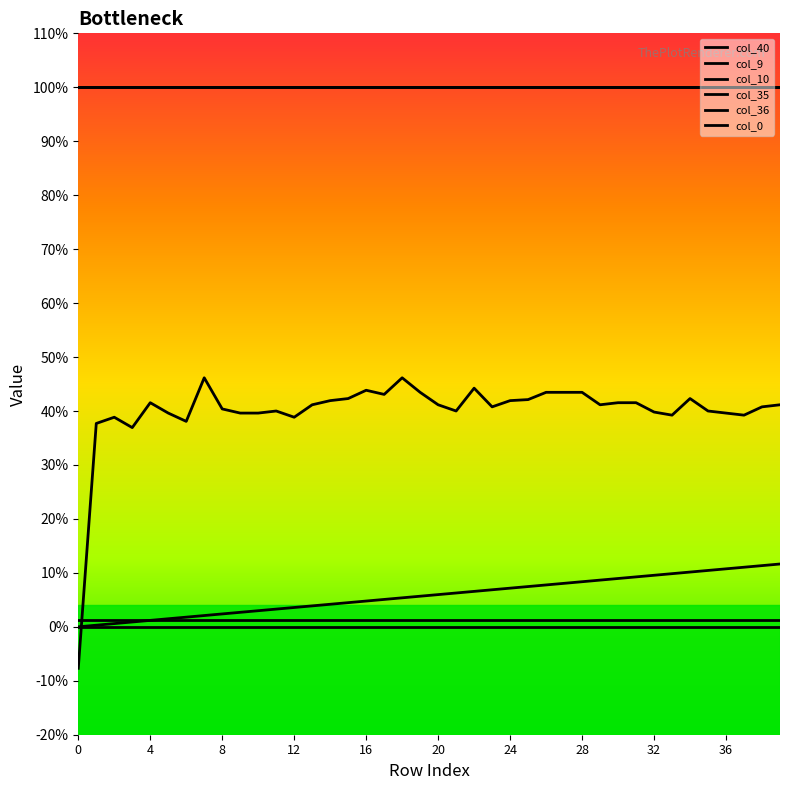

Does the chart display data point markers on the line(s)?

No